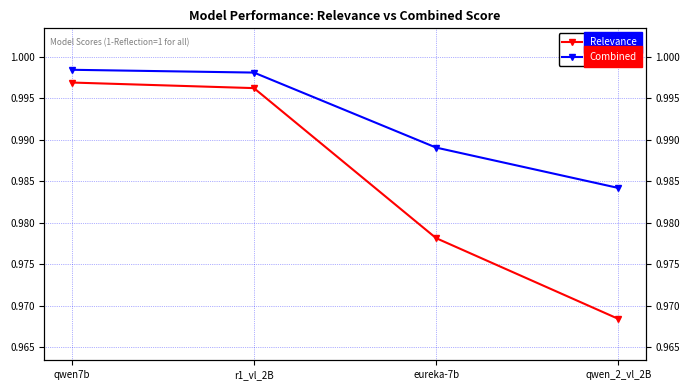

Reading left to right, transcribe all the data shown in this chart.

Relevance: qwen7b=1.0	r1_vl_2B=1.0	eureka-7b=1.0	qwen_2_vl_2B=1.0
Combined: qwen7b=1.0	r1_vl_2B=1.0	eureka-7b=1.0	qwen_2_vl_2B=1.0